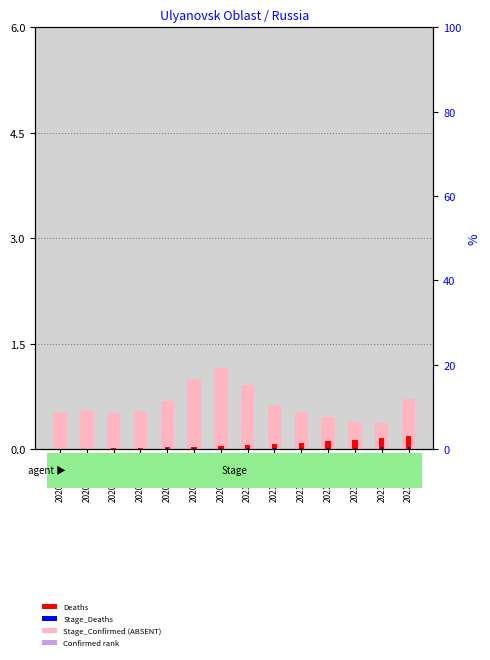

Count the Stage_Deaths values in the range 0 to 1.

14